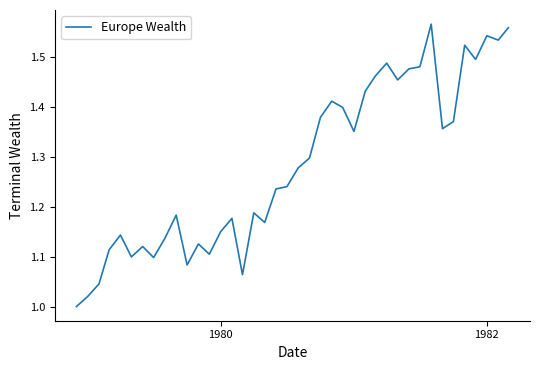

What is the difference between the maximum and minimum values?

0.6